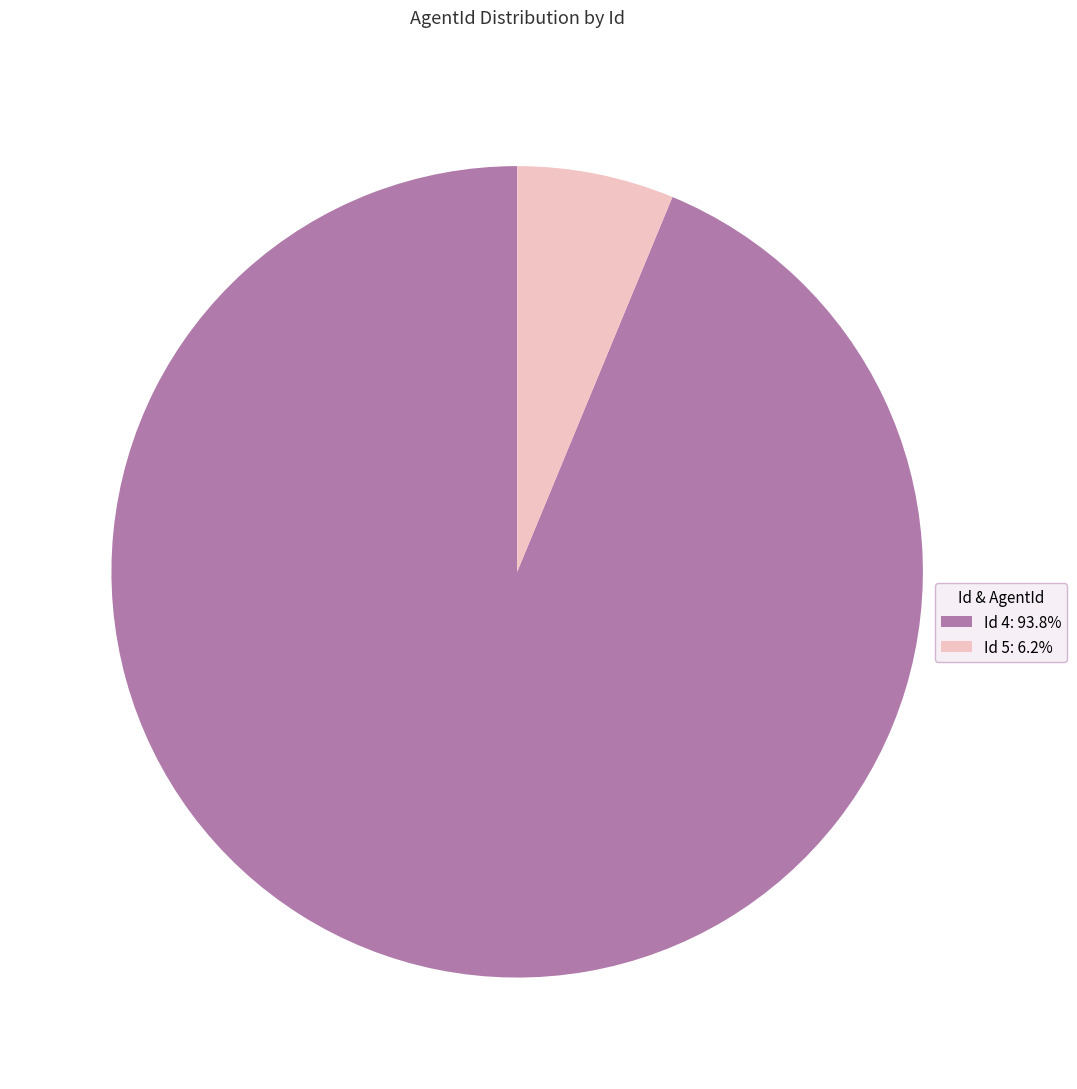

Is there a majority slice in this chart?

Yes